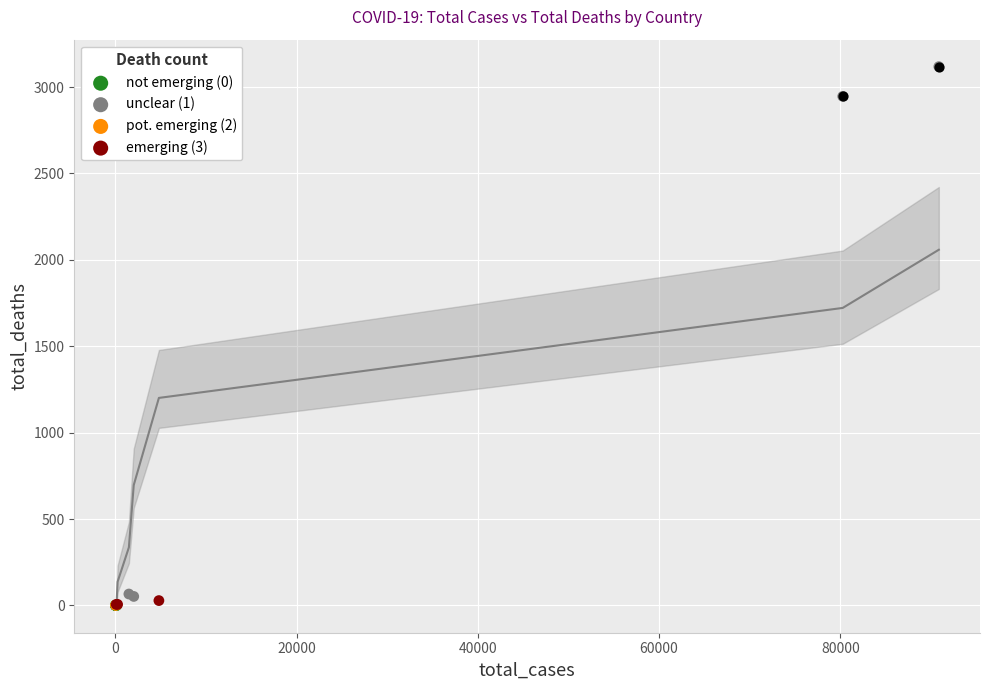

What is the change in value from Italy to Canada?

-52